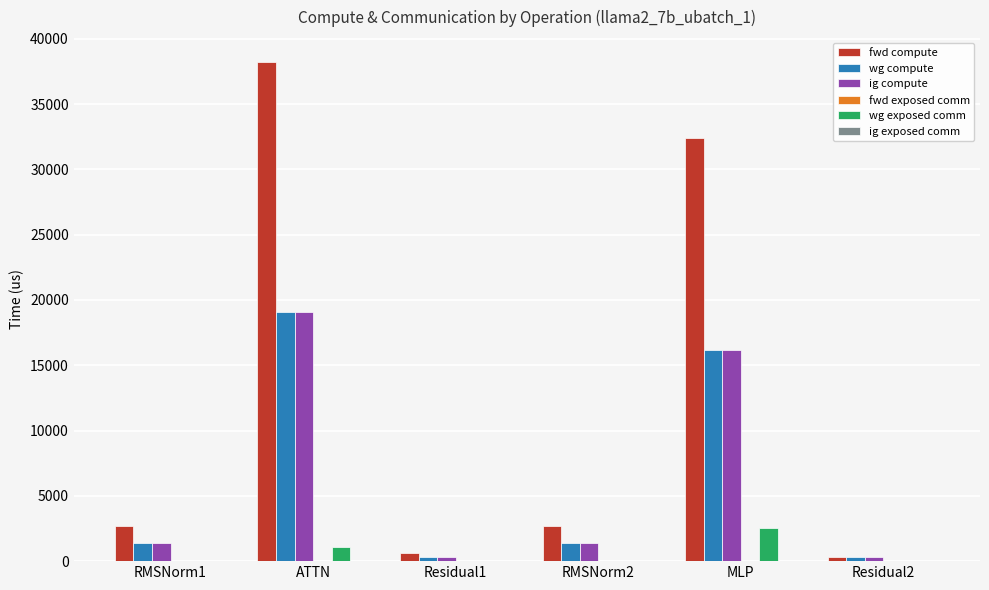

What is the highest value of the ig compute series?

19110.3